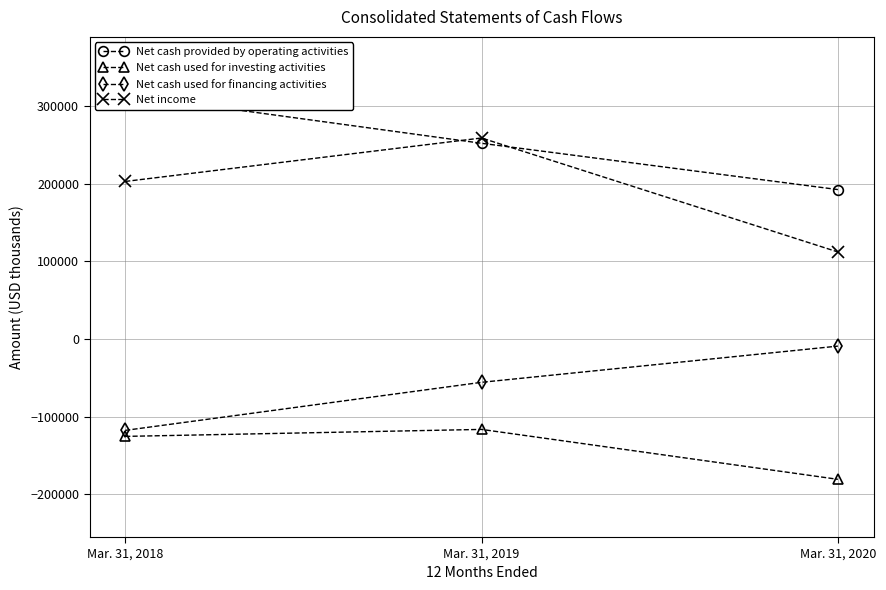

How many Net cash used for financing activities values are between -117715 and -9137?

3